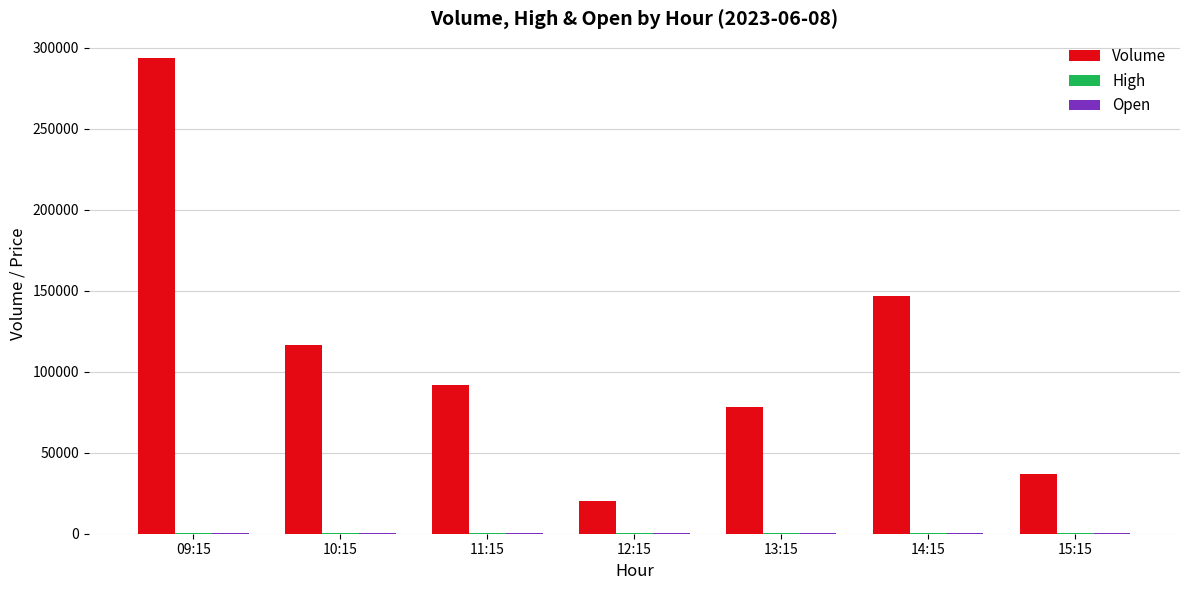

Which series has the widest spread of values?

Volume